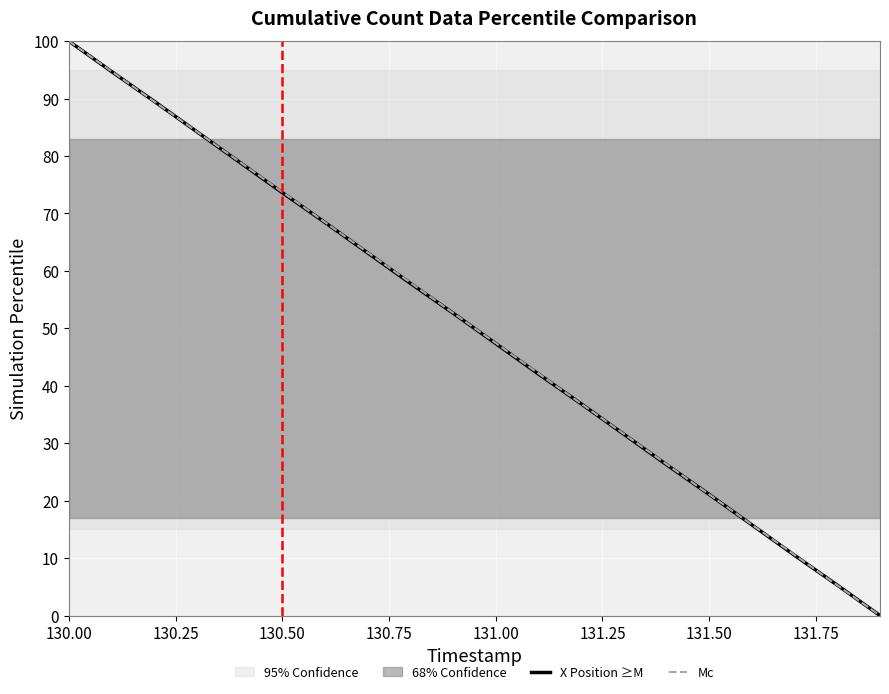

What is the difference between the maximum and minimum values in the X Position ≥M series?

100.0